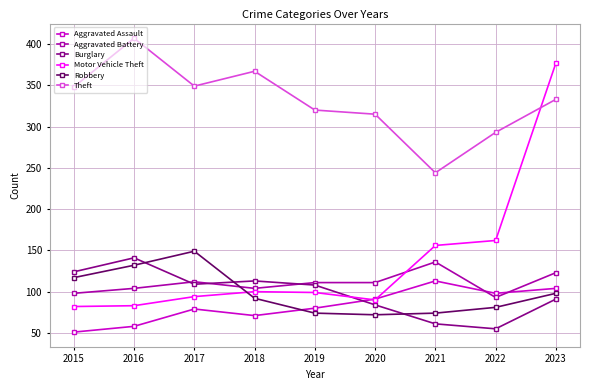

What is the value of the Theft point at the 8th from the left?

293